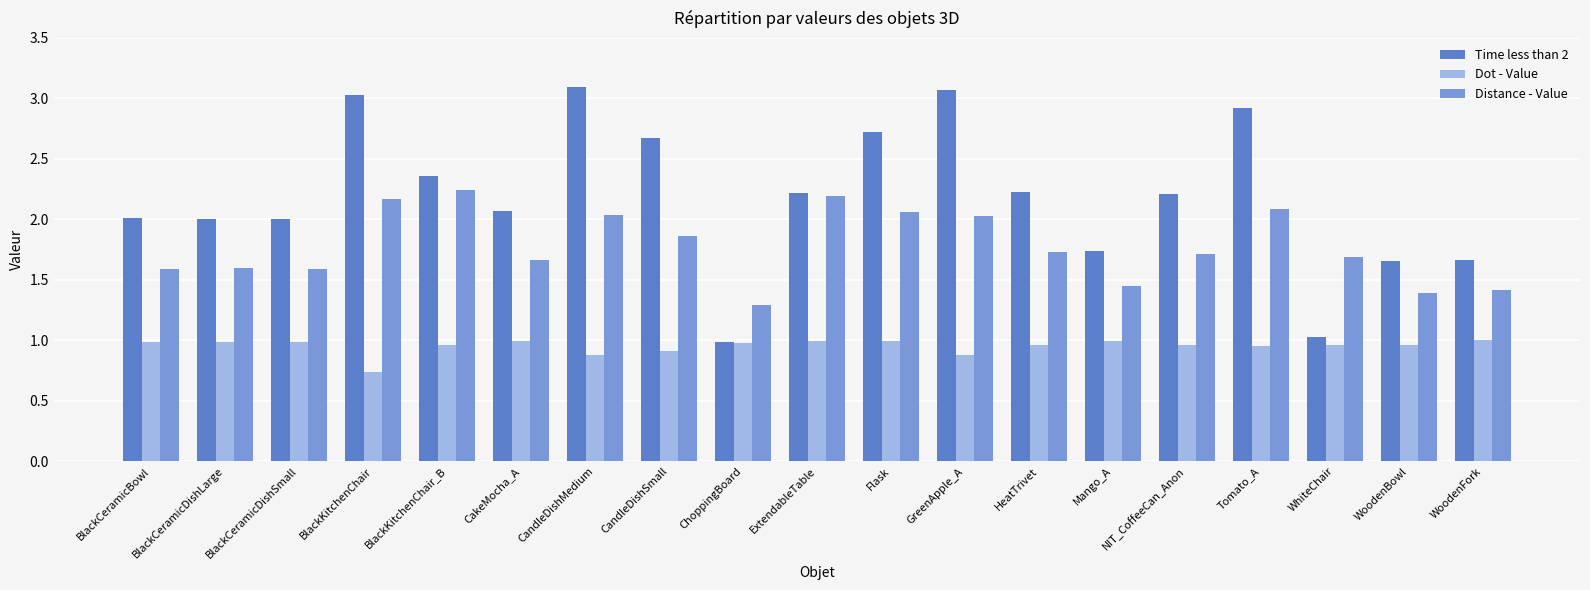

True or false: Dot - Value has a value of 0.3 at BlackKitchenChair_B.

False